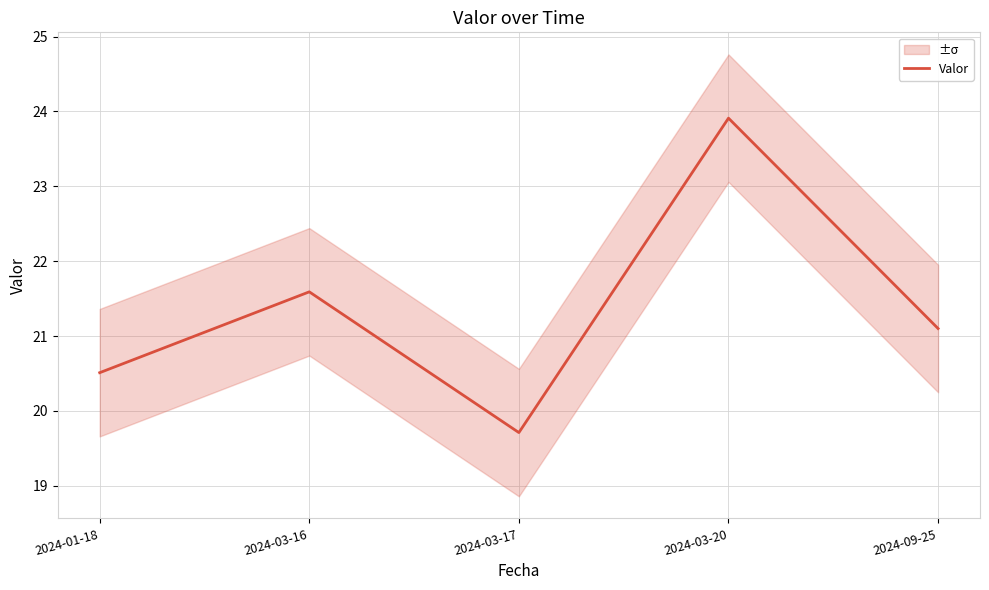

The value at 2024-03-16 is 21.6. True or false?

True